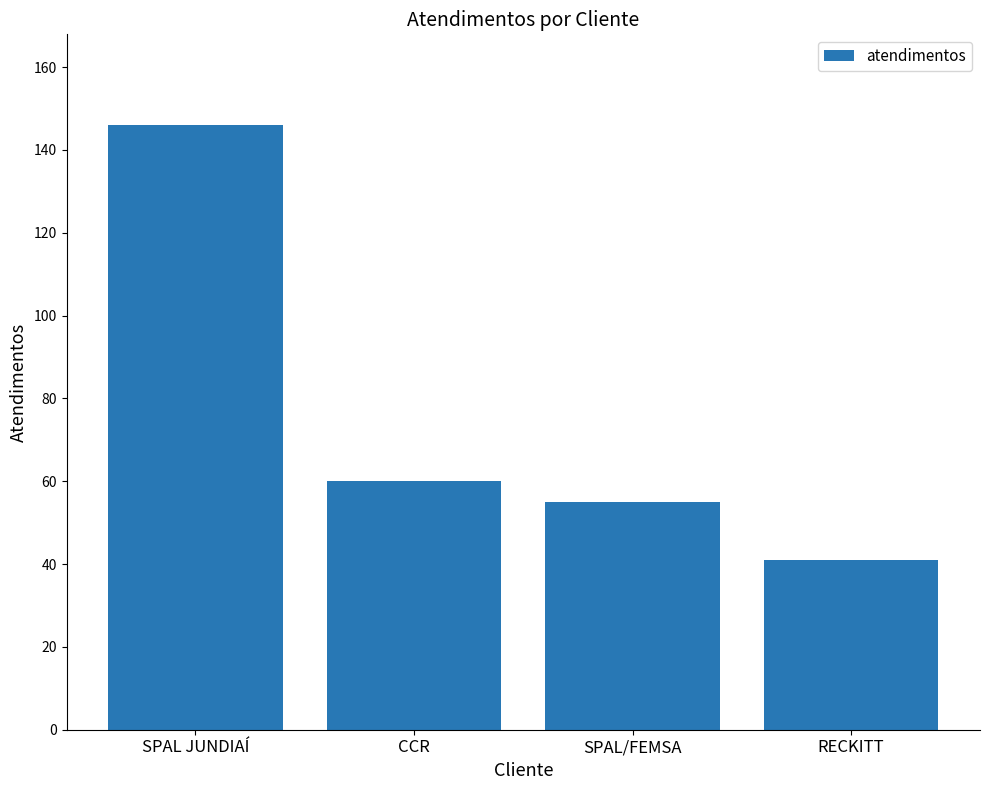

What position from the left is RECKITT?

4